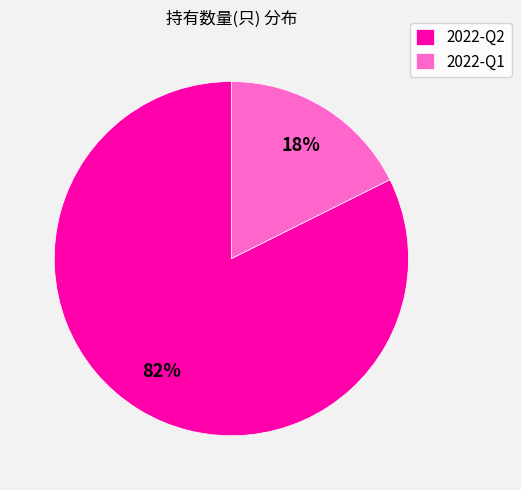

Which category has the biggest portion of the pie?

2022-Q2